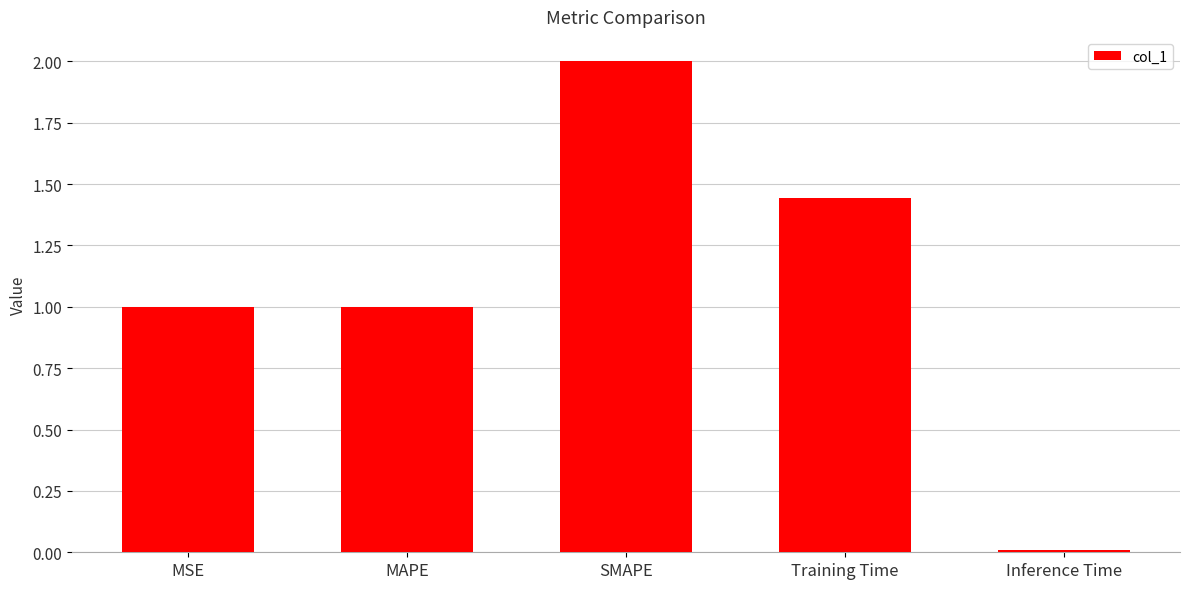

Does the chart contain stacked bars?

No